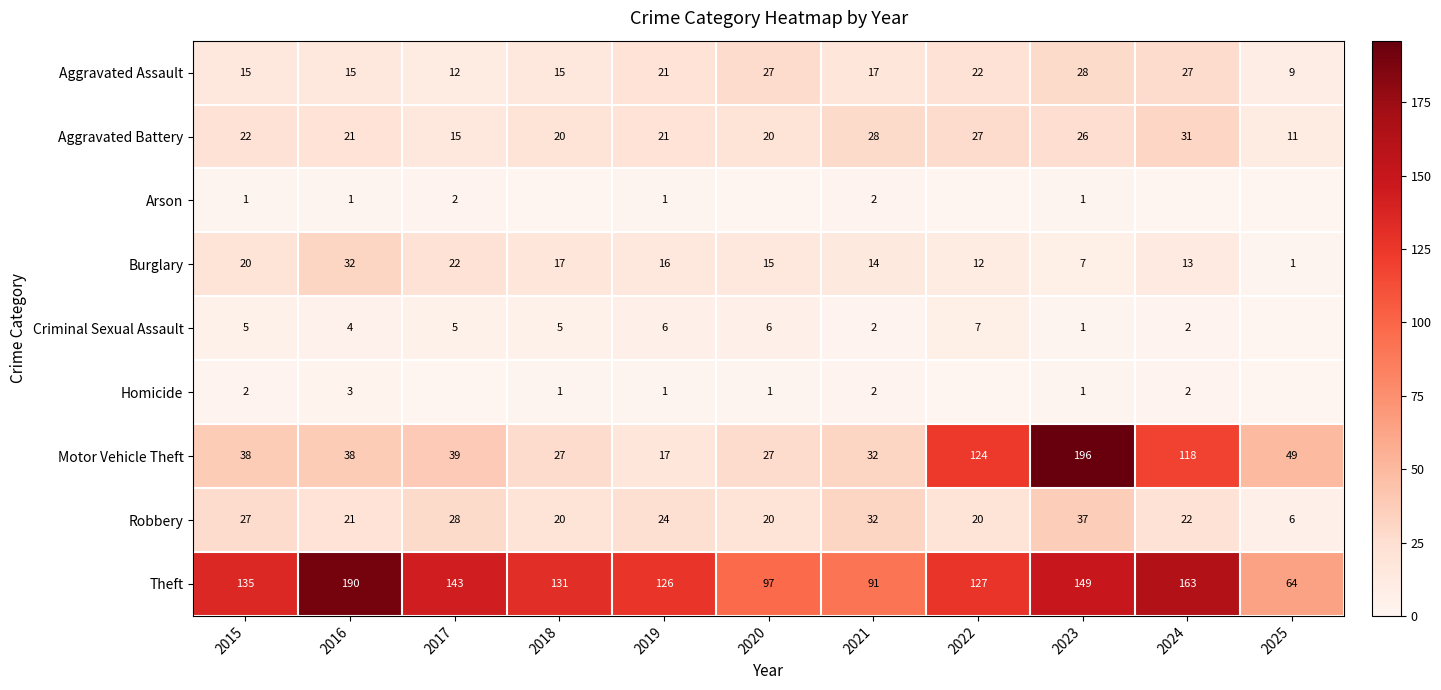

What is the total value across all series at 2015?

265